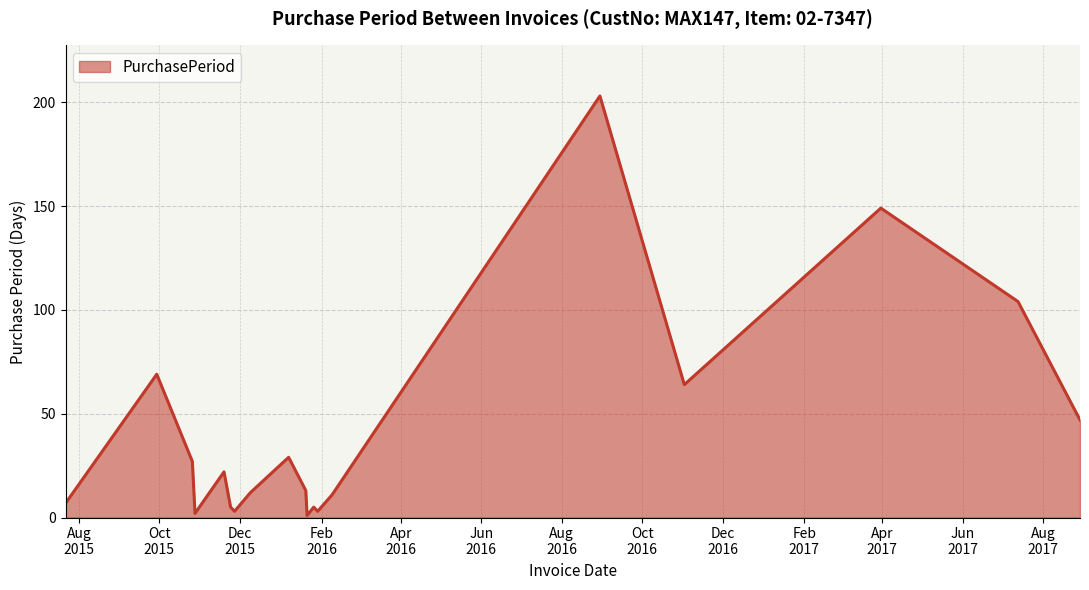

What is the difference between the maximum and minimum values?

202